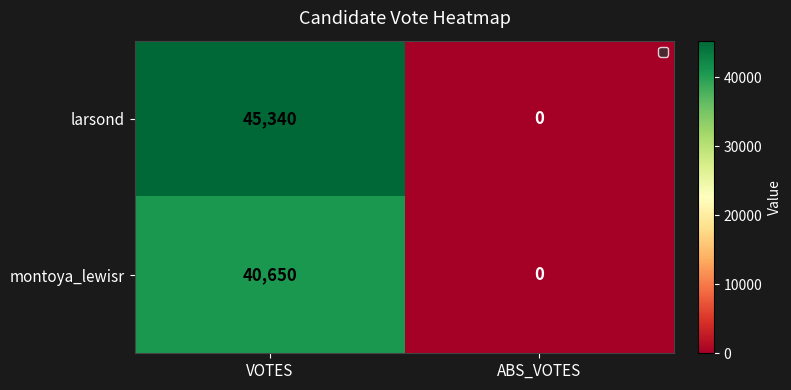

What value does the montoya_lewisr series have at VOTES, to the nearest 50?

40650